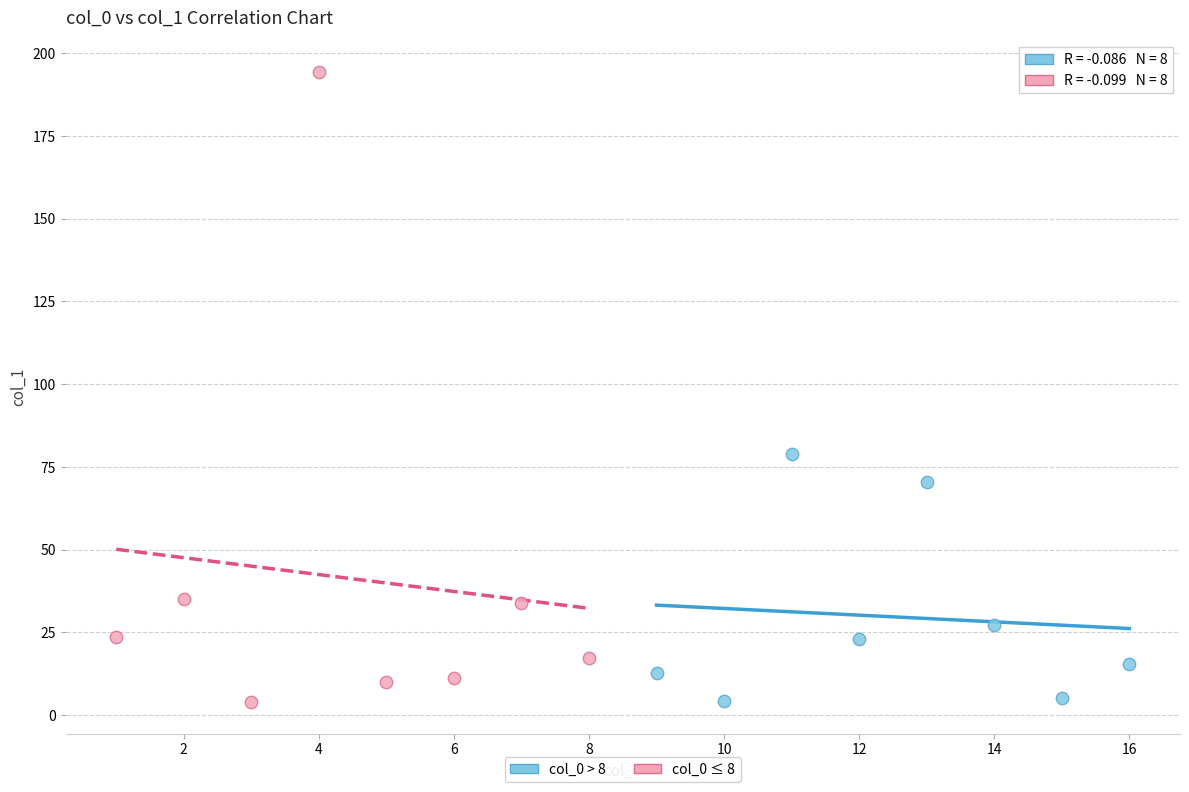

Which series has the widest spread of Y values?

col_0 ≤ 8